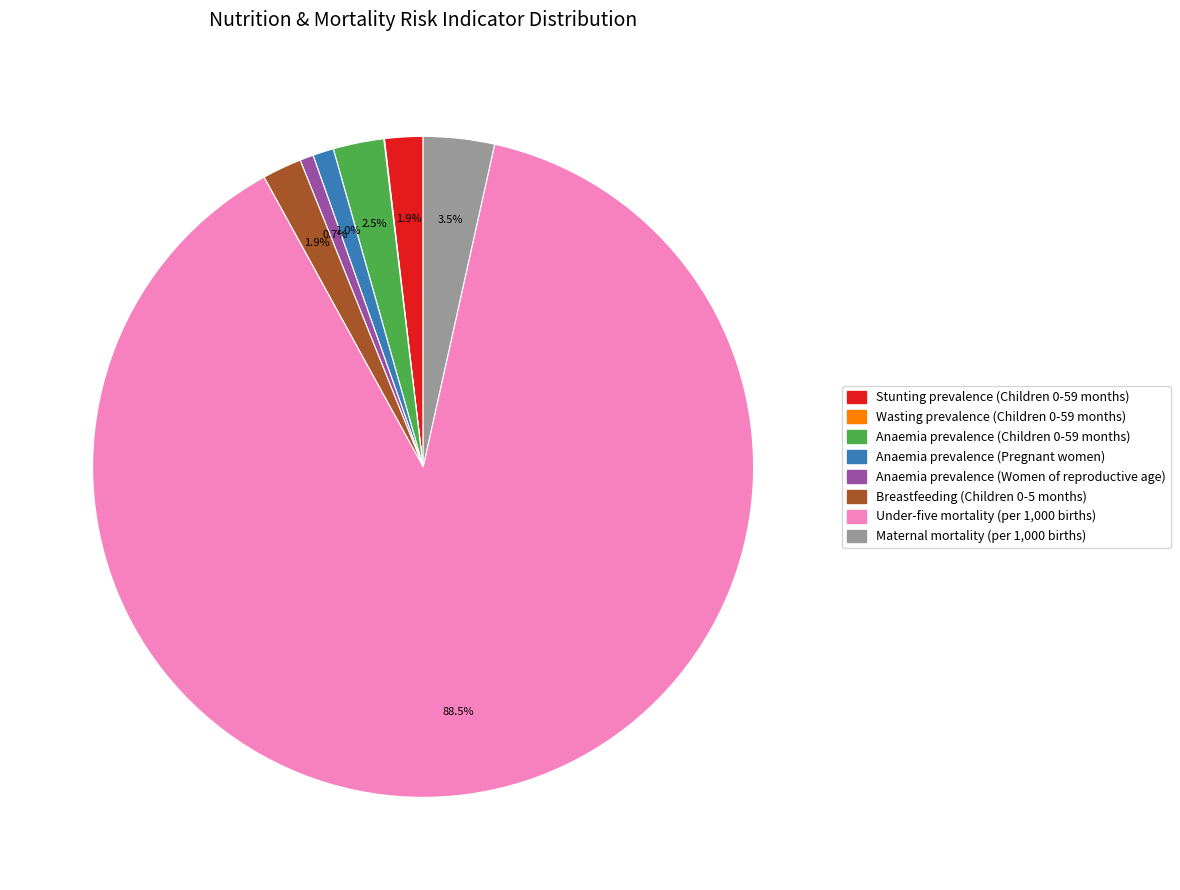

What percentage is NOT represented by Anaemia prevalence (Women of reproductive age)?

99.3%